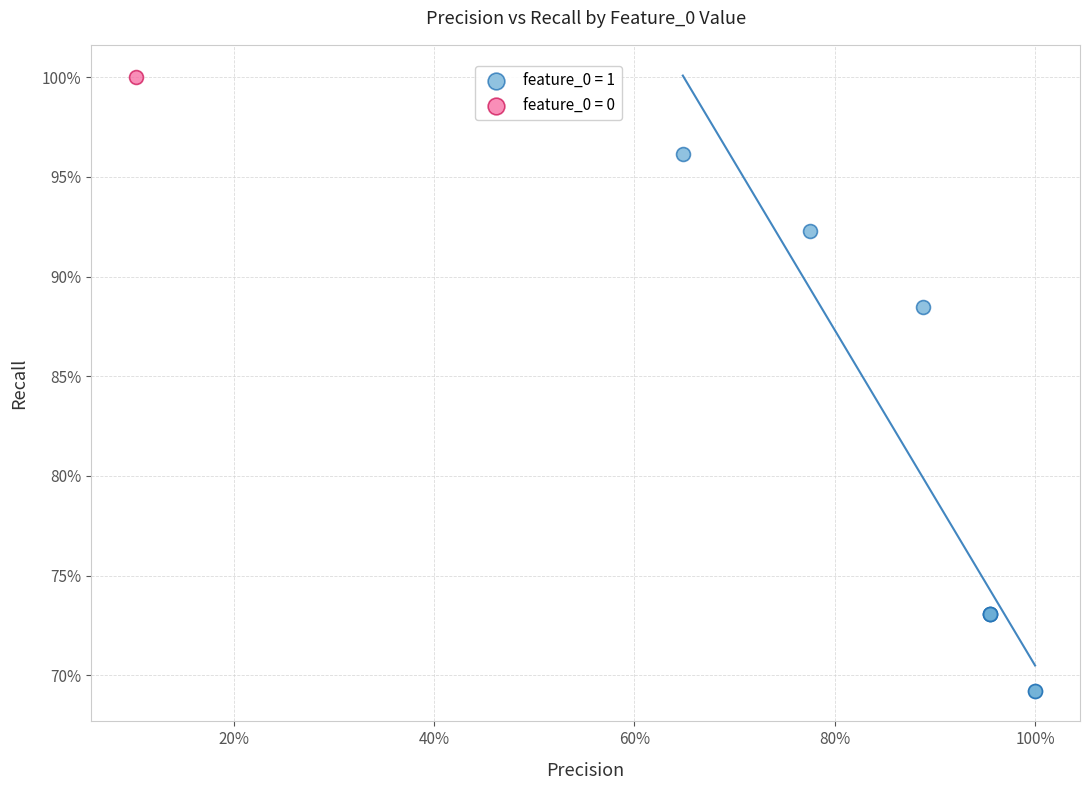

What are all the series names shown in the legend?

feature_0 = 1, feature_0 = 0